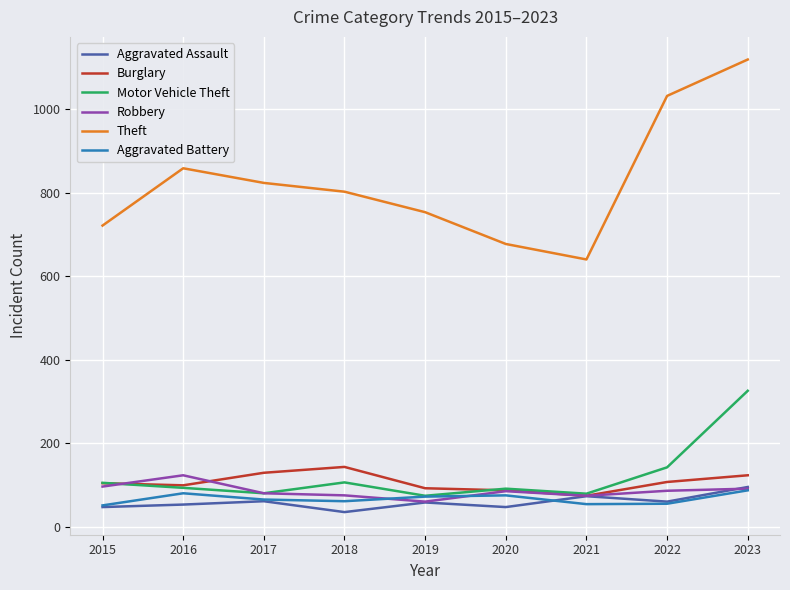

Read the Motor Vehicle Theft value at 2020, to the nearest 5.

90